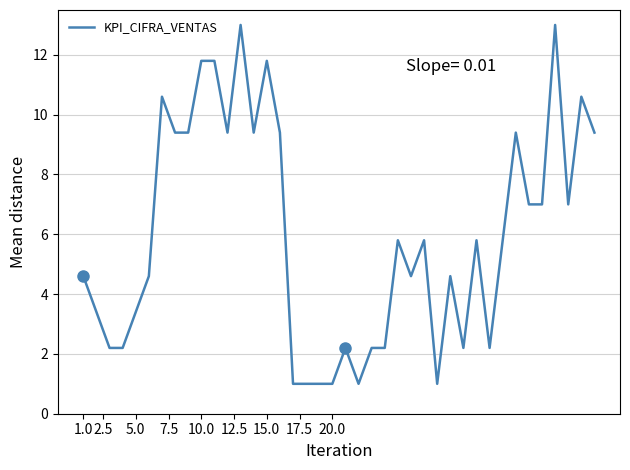

What is the minimum value shown in the chart?

1.0